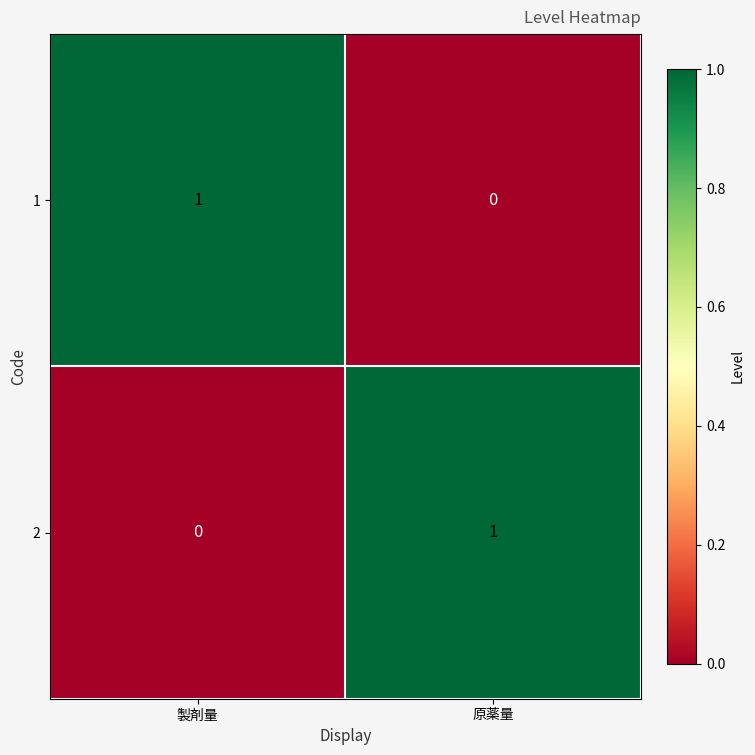

The value of 2 at 製剤量 is 0. True or false?

True